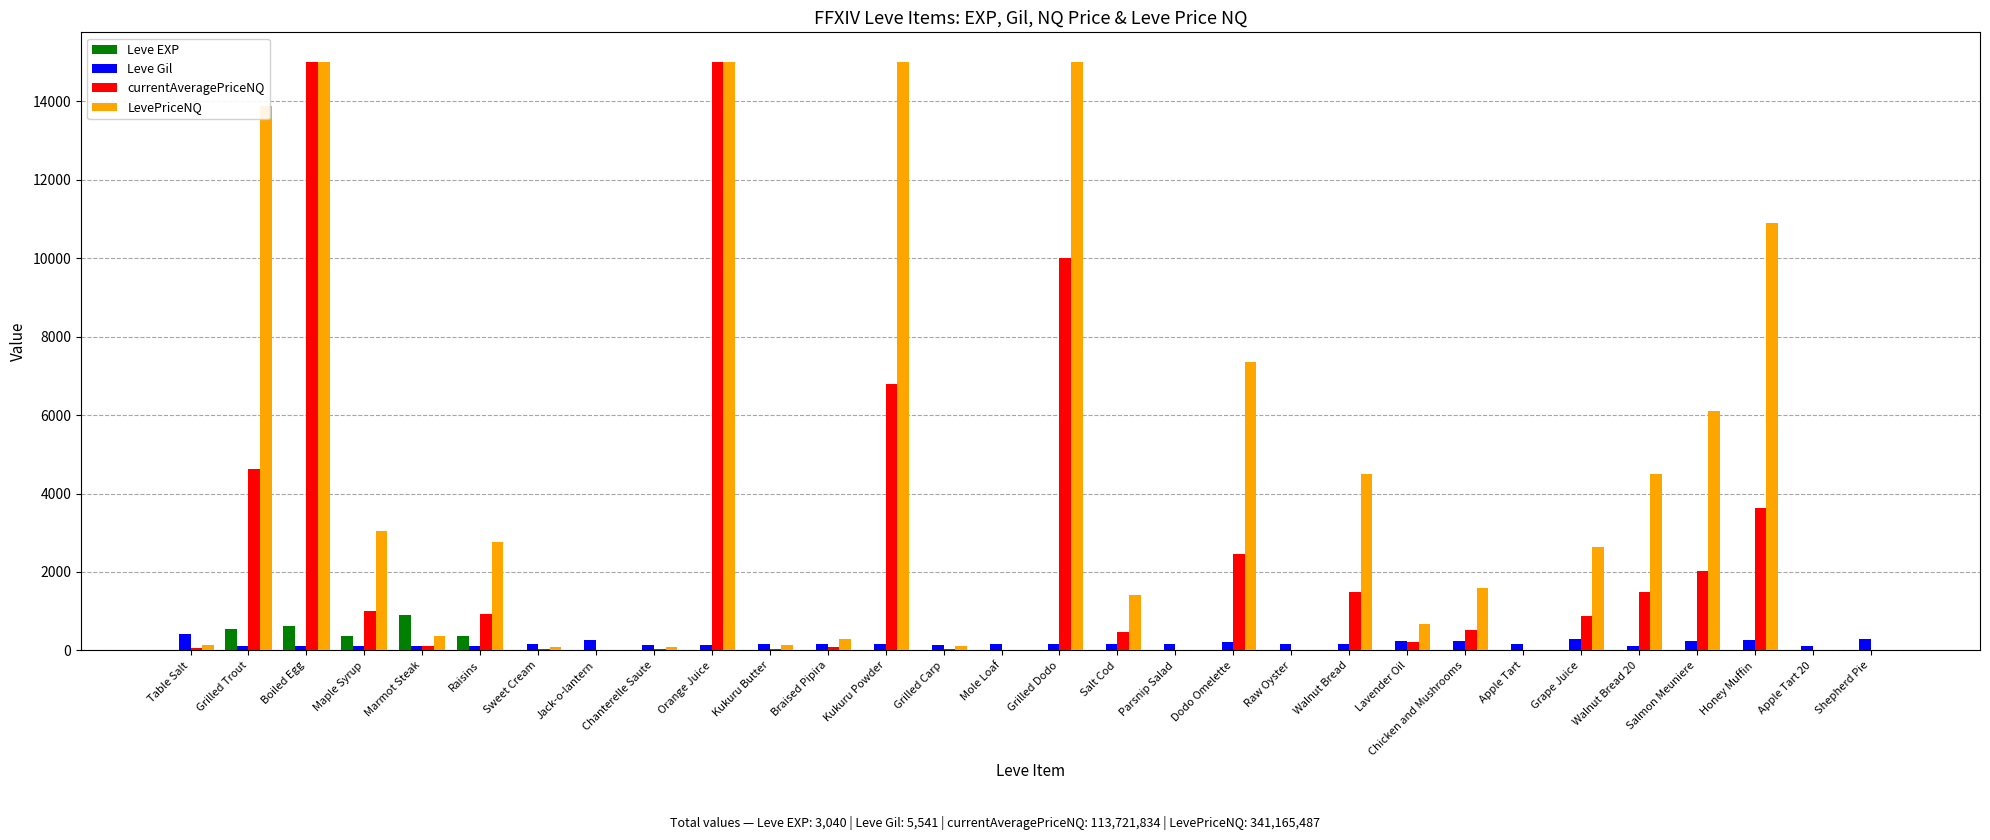

What is the maximum value shown in the chart?

15000